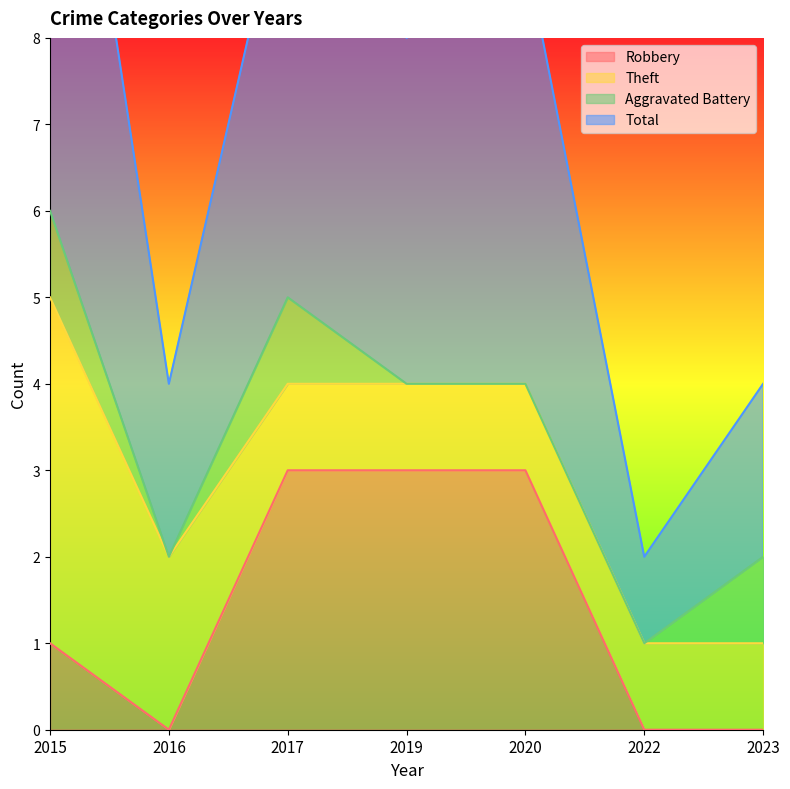

Is the value of Robbery at 2023 greater than the value of Total at 2015?

No